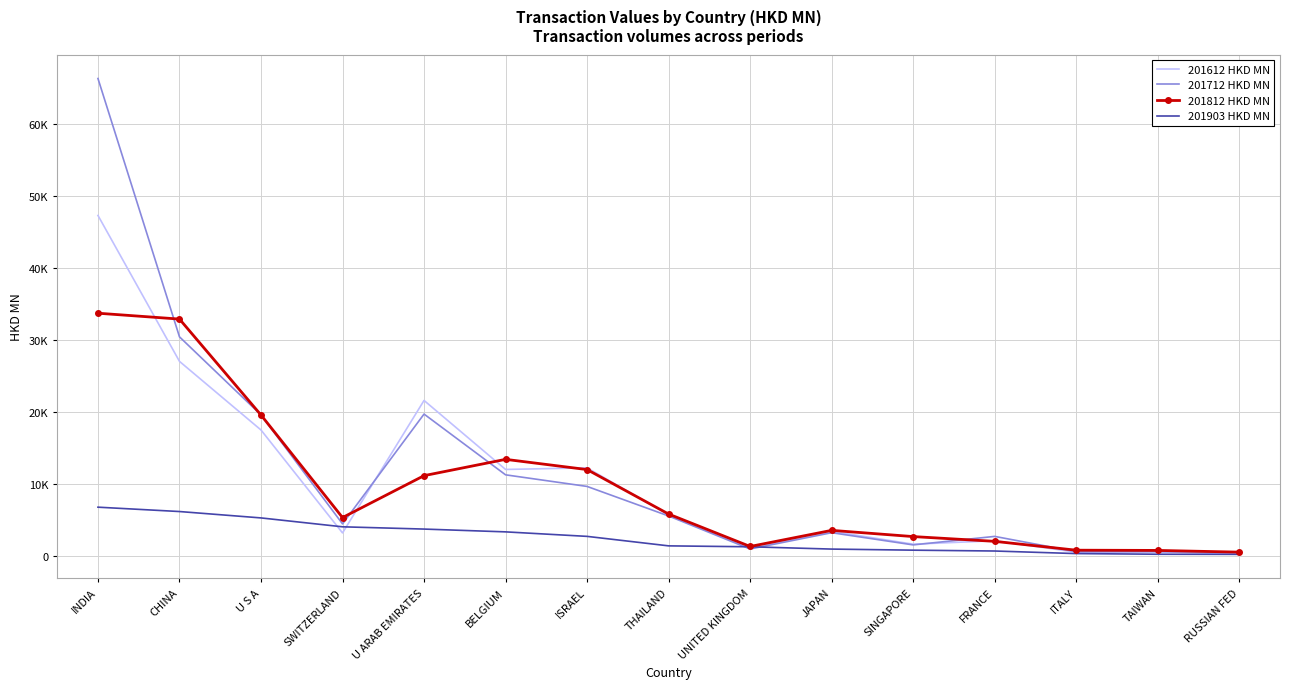

What is the average value of the 201612 HKD MN series?

10374.9